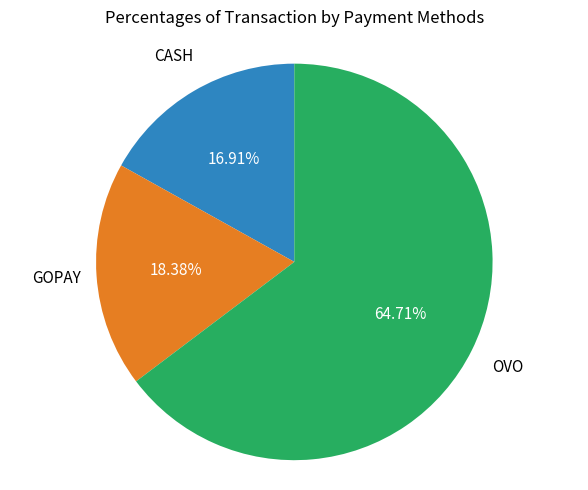

Is there any slice that represents more than half of the pie?

Yes